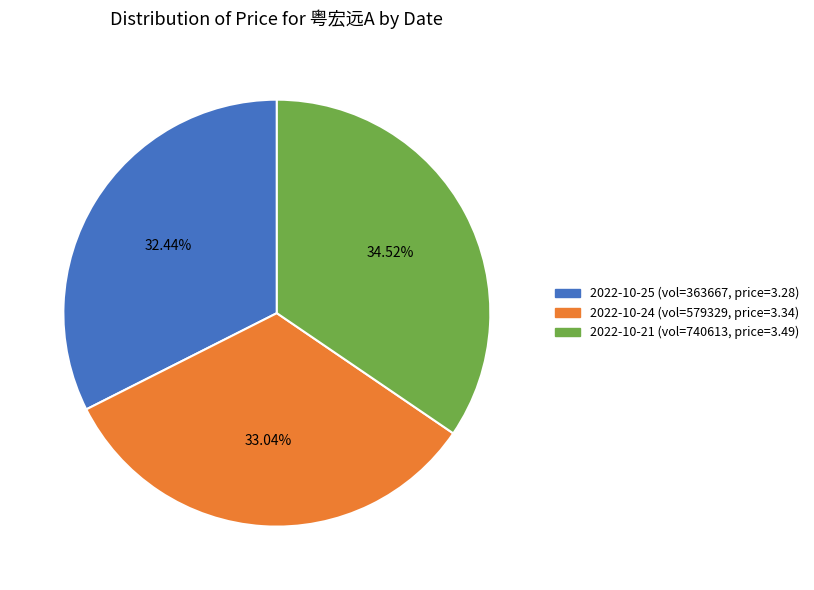

Combined, do 2022-10-25 (vol=363667, price=3.28) and 2022-10-24 (vol=579329, price=3.34) account for over 50%?

Yes